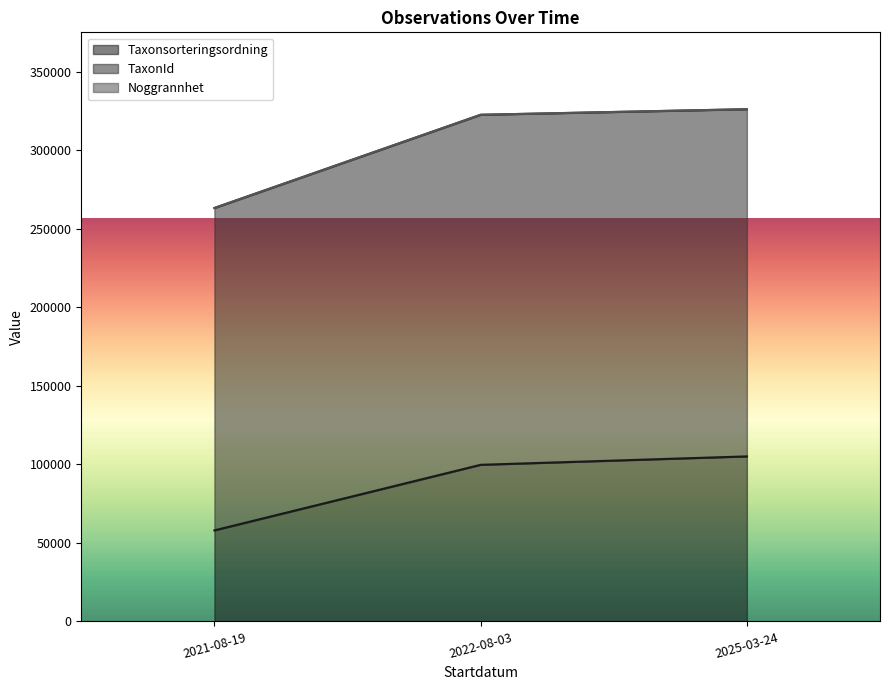

At which category does TaxonId reach its first local peak?

2022-08-03